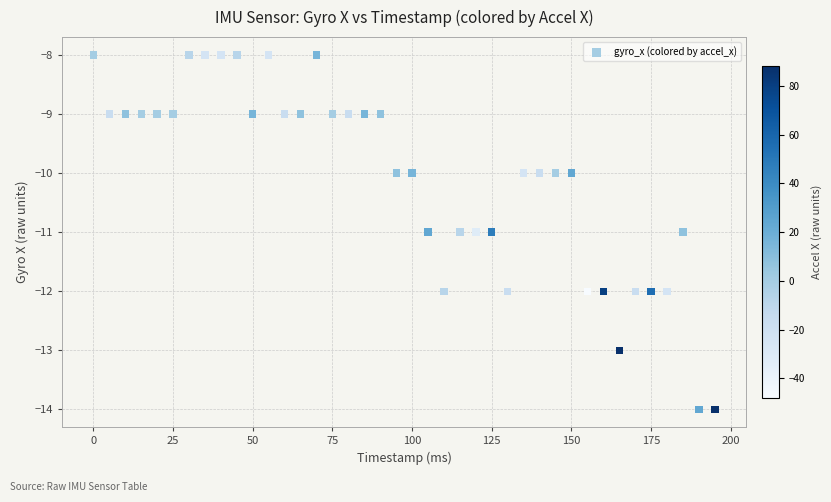

What is the range of X values (max minus min)?

195